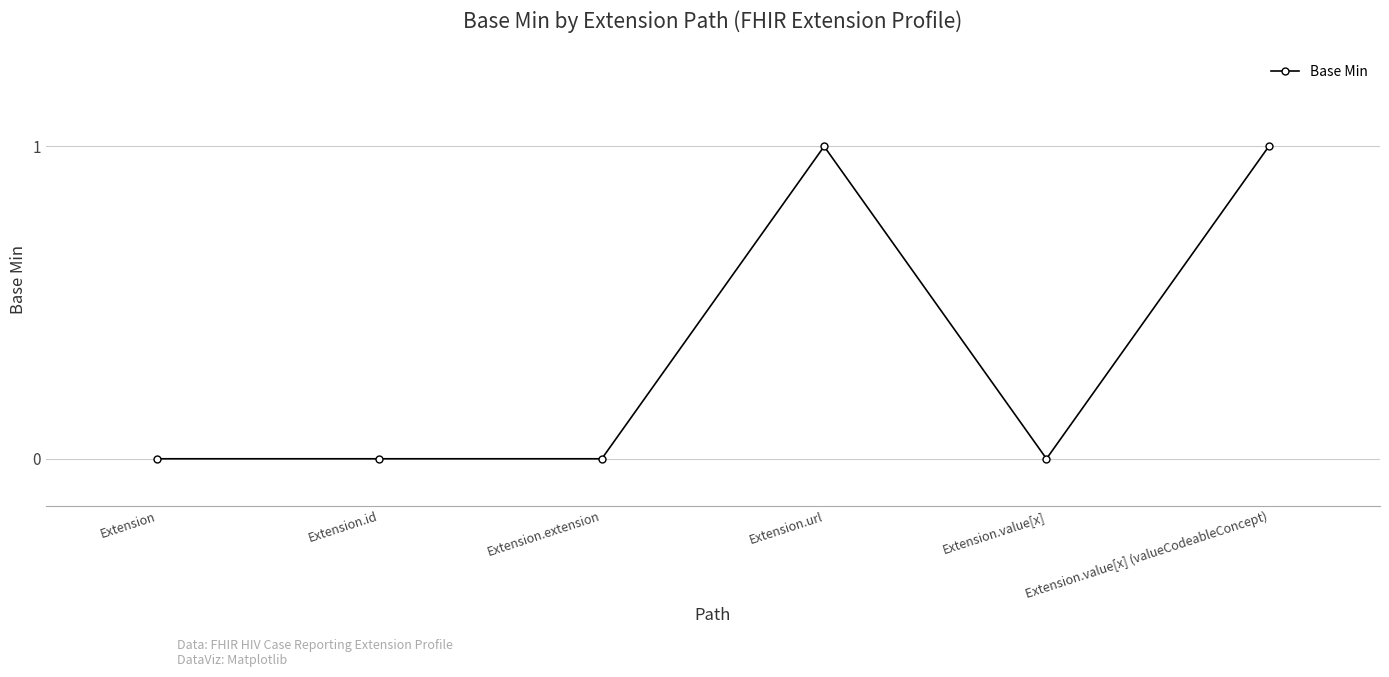

The chart shows a value of 0 at Extension. True or false?

True